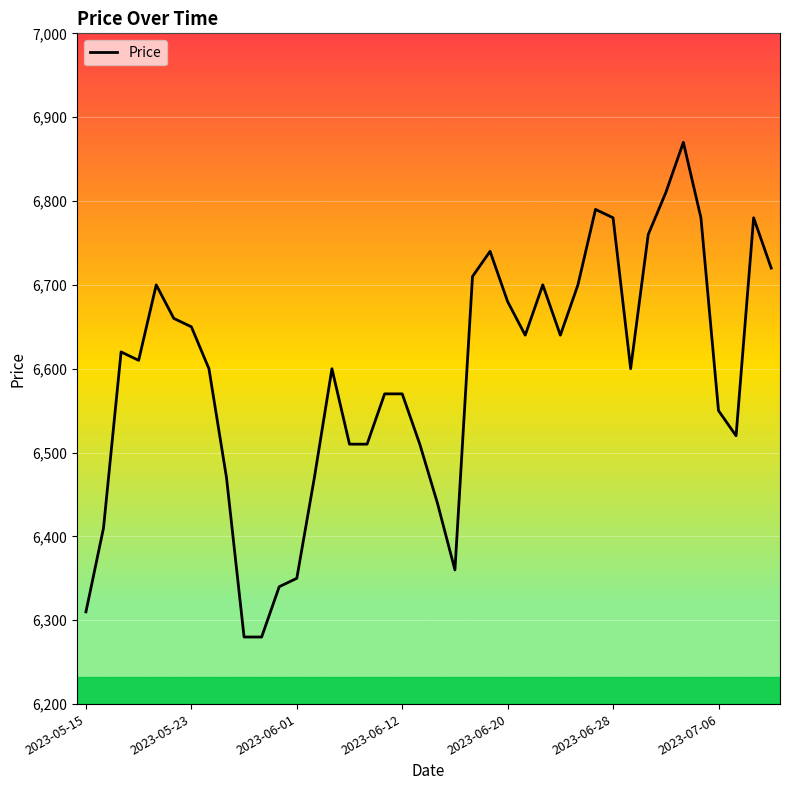

How many lines are shown in the chart?

1